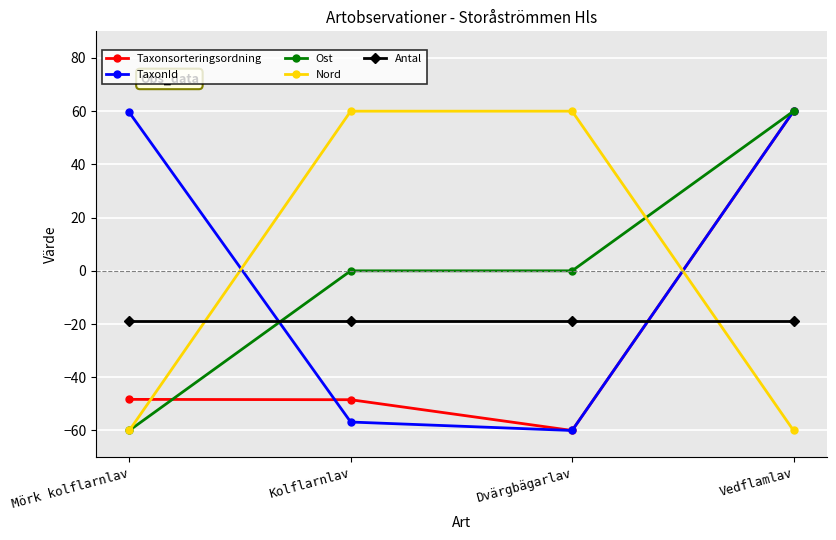

How many intersections are there between Antal and TaxonId?

2